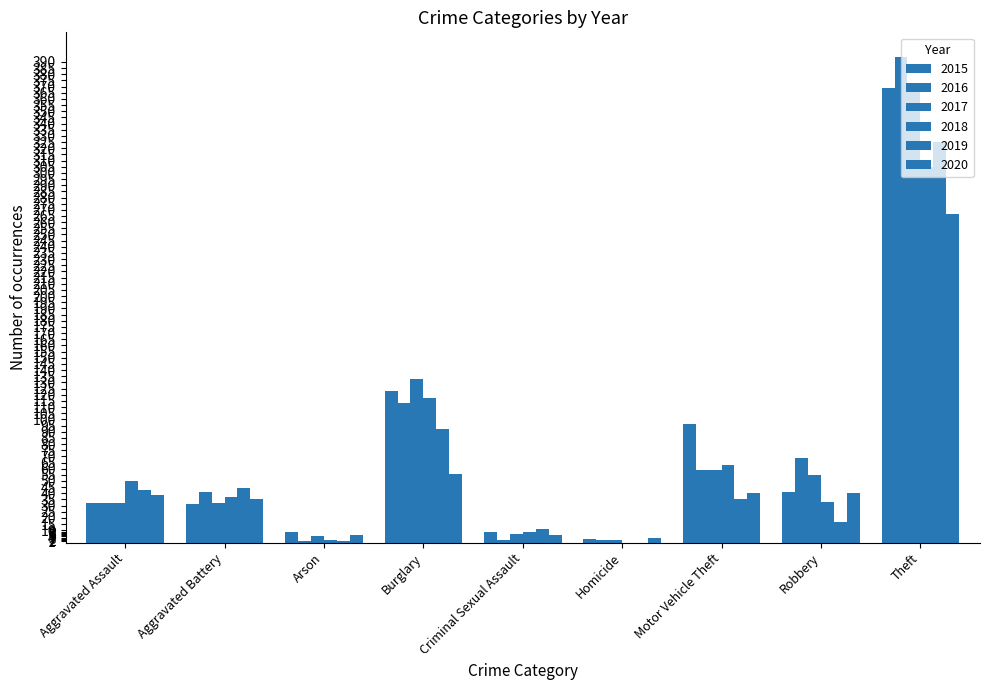

Does the chart contain stacked bars?

No